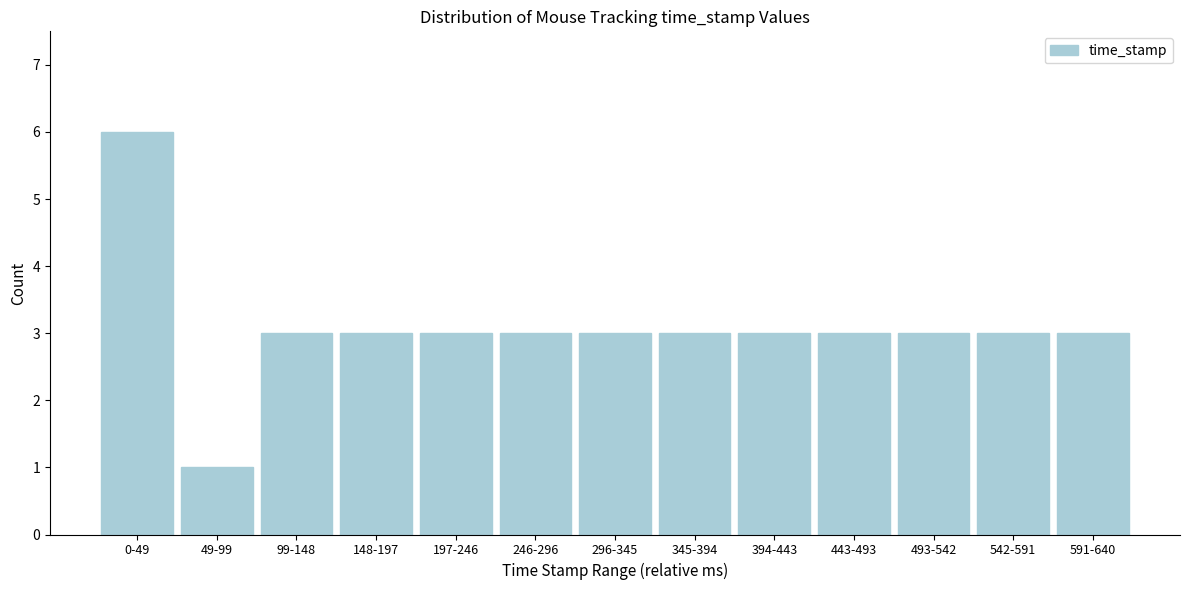

Reading right to left, transcribe all the data shown in this chart.

591-640=3	542-591=3	493-542=3	443-493=3	394-443=3	345-394=3	296-345=3	246-296=3	197-246=3	148-197=3	99-148=3	49-99=1	0-49=6